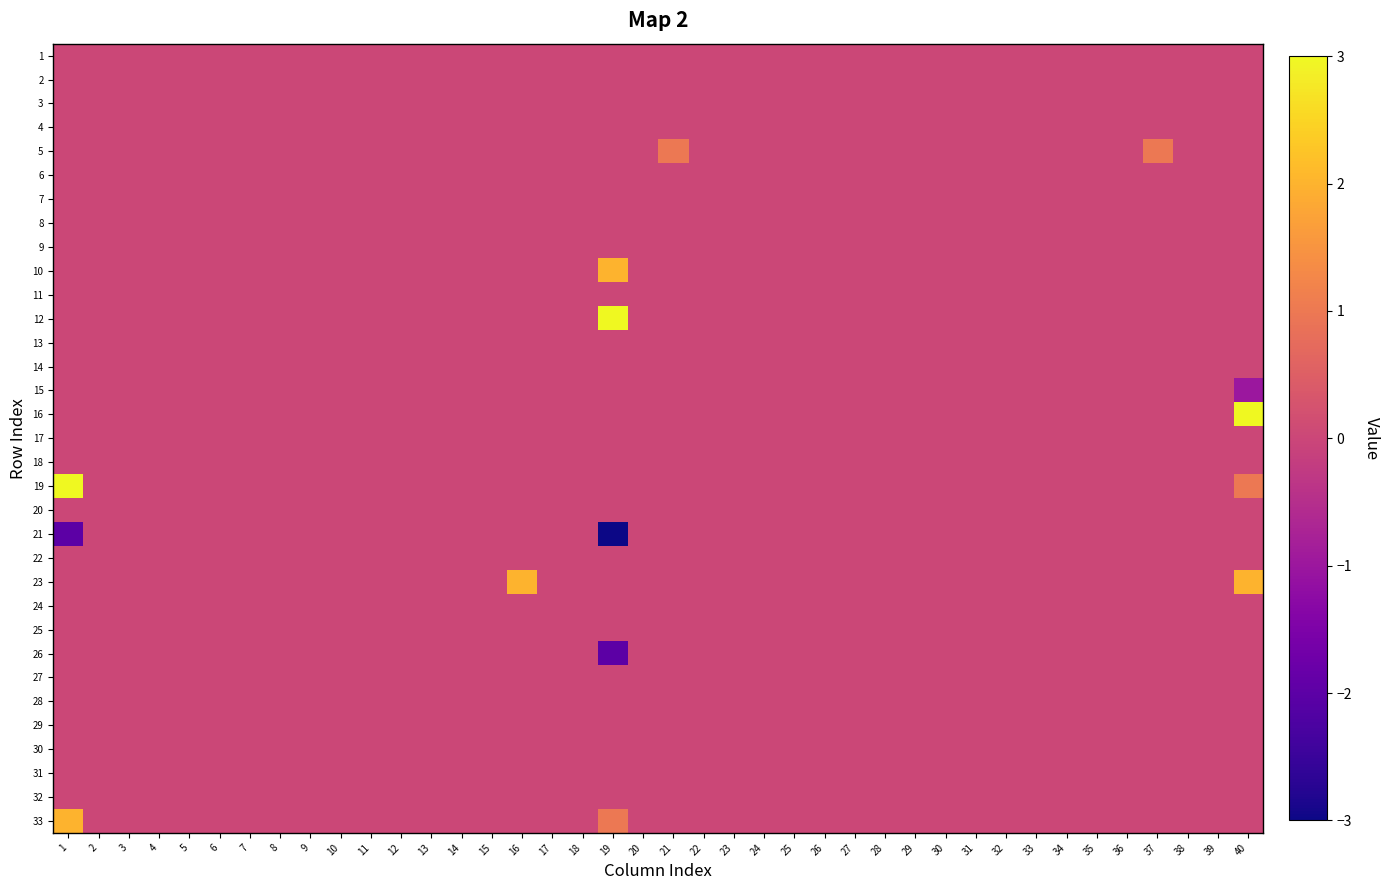

Reading left to right, extract all data points from this chart.

1: 1=0	2=0	3=0	4=0	5=0	6=0	7=0	8=0	9=0	10=0	11=0	12=0	13=0	14=0	15=0	16=0	17=0	18=0	19=0	20=0	21=0	22=0	23=0	24=0	25=0	26=0	27=0	28=0	29=0	30=0	31=0	32=0	33=0	34=0	35=0	36=0	37=0	38=0	39=0	40=0
2: 1=0	2=0	3=0	4=0	5=0	6=0	7=0	8=0	9=0	10=0	11=0	12=0	13=0	14=0	15=0	16=0	17=0	18=0	19=0	20=0	21=0	22=0	23=0	24=0	25=0	26=0	27=0	28=0	29=0	30=0	31=0	32=0	33=0	34=0	35=0	36=0	37=0	38=0	39=0	40=0
3: 1=0	2=0	3=0	4=0	5=0	6=0	7=0	8=0	9=0	10=0	11=0	12=0	13=0	14=0	15=0	16=0	17=0	18=0	19=0	20=0	21=0	22=0	23=0	24=0	25=0	26=0	27=0	28=0	29=0	30=0	31=0	32=0	33=0	34=0	35=0	36=0	37=0	38=0	39=0	40=0
4: 1=0	2=0	3=0	4=0	5=0	6=0	7=0	8=0	9=0	10=0	11=0	12=0	13=0	14=0	15=0	16=0	17=0	18=0	19=0	20=0	21=0	22=0	23=0	24=0	25=0	26=0	27=0	28=0	29=0	30=0	31=0	32=0	33=0	34=0	35=0	36=0	37=0	38=0	39=0	40=0
5: 1=0	2=0	3=0	4=0	5=0	6=0	7=0	8=0	9=0	10=0	11=0	12=0	13=0	14=0	15=0	16=0	17=0	18=0	19=0	20=0	21=1	22=0	23=0	24=0	25=0	26=0	27=0	28=0	29=0	30=0	31=0	32=0	33=0	34=0	35=0	36=0	37=1	38=0	39=0	40=0
6: 1=0	2=0	3=0	4=0	5=0	6=0	7=0	8=0	9=0	10=0	11=0	12=0	13=0	14=0	15=0	16=0	17=0	18=0	19=0	20=0	21=0	22=0	23=0	24=0	25=0	26=0	27=0	28=0	29=0	30=0	31=0	32=0	33=0	34=0	35=0	36=0	37=0	38=0	39=0	40=0
7: 1=0	2=0	3=0	4=0	5=0	6=0	7=0	8=0	9=0	10=0	11=0	12=0	13=0	14=0	15=0	16=0	17=0	18=0	19=0	20=0	21=0	22=0	23=0	24=0	25=0	26=0	27=0	28=0	29=0	30=0	31=0	32=0	33=0	34=0	35=0	36=0	37=0	38=0	39=0	40=0
8: 1=0	2=0	3=0	4=0	5=0	6=0	7=0	8=0	9=0	10=0	11=0	12=0	13=0	14=0	15=0	16=0	17=0	18=0	19=0	20=0	21=0	22=0	23=0	24=0	25=0	26=0	27=0	28=0	29=0	30=0	31=0	32=0	33=0	34=0	35=0	36=0	37=0	38=0	39=0	40=0
9: 1=0	2=0	3=0	4=0	5=0	6=0	7=0	8=0	9=0	10=0	11=0	12=0	13=0	14=0	15=0	16=0	17=0	18=0	19=0	20=0	21=0	22=0	23=0	24=0	25=0	26=0	27=0	28=0	29=0	30=0	31=0	32=0	33=0	34=0	35=0	36=0	37=0	38=0	39=0	40=0
10: 1=0	2=0	3=0	4=0	5=0	6=0	7=0	8=0	9=0	10=0	11=0	12=0	13=0	14=0	15=0	16=0	17=0	18=0	19=2	20=0	21=0	22=0	23=0	24=0	25=0	26=0	27=0	28=0	29=0	30=0	31=0	32=0	33=0	34=0	35=0	36=0	37=0	38=0	39=0	40=0
11: 1=0	2=0	3=0	4=0	5=0	6=0	7=0	8=0	9=0	10=0	11=0	12=0	13=0	14=0	15=0	16=0	17=0	18=0	19=0	20=0	21=0	22=0	23=0	24=0	25=0	26=0	27=0	28=0	29=0	30=0	31=0	32=0	33=0	34=0	35=0	36=0	37=0	38=0	39=0	40=0
12: 1=0	2=0	3=0	4=0	5=0	6=0	7=0	8=0	9=0	10=0	11=0	12=0	13=0	14=0	15=0	16=0	17=0	18=0	19=3	20=0	21=0	22=0	23=0	24=0	25=0	26=0	27=0	28=0	29=0	30=0	31=0	32=0	33=0	34=0	35=0	36=0	37=0	38=0	39=0	40=0
13: 1=0	2=0	3=0	4=0	5=0	6=0	7=0	8=0	9=0	10=0	11=0	12=0	13=0	14=0	15=0	16=0	17=0	18=0	19=0	20=0	21=0	22=0	23=0	24=0	25=0	26=0	27=0	28=0	29=0	30=0	31=0	32=0	33=0	34=0	35=0	36=0	37=0	38=0	39=0	40=0
14: 1=0	2=0	3=0	4=0	5=0	6=0	7=0	8=0	9=0	10=0	11=0	12=0	13=0	14=0	15=0	16=0	17=0	18=0	19=0	20=0	21=0	22=0	23=0	24=0	25=0	26=0	27=0	28=0	29=0	30=0	31=0	32=0	33=0	34=0	35=0	36=0	37=0	38=0	39=0	40=0
15: 1=0	2=0	3=0	4=0	5=0	6=0	7=0	8=0	9=0	10=0	11=0	12=0	13=0	14=0	15=0	16=0	17=0	18=0	19=0	20=0	21=0	22=0	23=0	24=0	25=0	26=0	27=0	28=0	29=0	30=0	31=0	32=0	33=0	34=0	35=0	36=0	37=0	38=0	39=0	40=-1
16: 1=0	2=0	3=0	4=0	5=0	6=0	7=0	8=0	9=0	10=0	11=0	12=0	13=0	14=0	15=0	16=0	17=0	18=0	19=0	20=0	21=0	22=0	23=0	24=0	25=0	26=0	27=0	28=0	29=0	30=0	31=0	32=0	33=0	34=0	35=0	36=0	37=0	38=0	39=0	40=3
17: 1=0	2=0	3=0	4=0	5=0	6=0	7=0	8=0	9=0	10=0	11=0	12=0	13=0	14=0	15=0	16=0	17=0	18=0	19=0	20=0	21=0	22=0	23=0	24=0	25=0	26=0	27=0	28=0	29=0	30=0	31=0	32=0	33=0	34=0	35=0	36=0	37=0	38=0	39=0	40=0
18: 1=0	2=0	3=0	4=0	5=0	6=0	7=0	8=0	9=0	10=0	11=0	12=0	13=0	14=0	15=0	16=0	17=0	18=0	19=0	20=0	21=0	22=0	23=0	24=0	25=0	26=0	27=0	28=0	29=0	30=0	31=0	32=0	33=0	34=0	35=0	36=0	37=0	38=0	39=0	40=0
19: 1=3	2=0	3=0	4=0	5=0	6=0	7=0	8=0	9=0	10=0	11=0	12=0	13=0	14=0	15=0	16=0	17=0	18=0	19=0	20=0	21=0	22=0	23=0	24=0	25=0	26=0	27=0	28=0	29=0	30=0	31=0	32=0	33=0	34=0	35=0	36=0	37=0	38=0	39=0	40=1
20: 1=0	2=0	3=0	4=0	5=0	6=0	7=0	8=0	9=0	10=0	11=0	12=0	13=0	14=0	15=0	16=0	17=0	18=0	19=0	20=0	21=0	22=0	23=0	24=0	25=0	26=0	27=0	28=0	29=0	30=0	31=0	32=0	33=0	34=0	35=0	36=0	37=0	38=0	39=0	40=0
21: 1=-2	2=0	3=0	4=0	5=0	6=0	7=0	8=0	9=0	10=0	11=0	12=0	13=0	14=0	15=0	16=0	17=0	18=0	19=-3	20=0	21=0	22=0	23=0	24=0	25=0	26=0	27=0	28=0	29=0	30=0	31=0	32=0	33=0	34=0	35=0	36=0	37=0	38=0	39=0	40=0
22: 1=0	2=0	3=0	4=0	5=0	6=0	7=0	8=0	9=0	10=0	11=0	12=0	13=0	14=0	15=0	16=0	17=0	18=0	19=0	20=0	21=0	22=0	23=0	24=0	25=0	26=0	27=0	28=0	29=0	30=0	31=0	32=0	33=0	34=0	35=0	36=0	37=0	38=0	39=0	40=0
23: 1=0	2=0	3=0	4=0	5=0	6=0	7=0	8=0	9=0	10=0	11=0	12=0	13=0	14=0	15=0	16=2	17=0	18=0	19=0	20=0	21=0	22=0	23=0	24=0	25=0	26=0	27=0	28=0	29=0	30=0	31=0	32=0	33=0	34=0	35=0	36=0	37=0	38=0	39=0	40=2
24: 1=0	2=0	3=0	4=0	5=0	6=0	7=0	8=0	9=0	10=0	11=0	12=0	13=0	14=0	15=0	16=0	17=0	18=0	19=0	20=0	21=0	22=0	23=0	24=0	25=0	26=0	27=0	28=0	29=0	30=0	31=0	32=0	33=0	34=0	35=0	36=0	37=0	38=0	39=0	40=0
25: 1=0	2=0	3=0	4=0	5=0	6=0	7=0	8=0	9=0	10=0	11=0	12=0	13=0	14=0	15=0	16=0	17=0	18=0	19=0	20=0	21=0	22=0	23=0	24=0	25=0	26=0	27=0	28=0	29=0	30=0	31=0	32=0	33=0	34=0	35=0	36=0	37=0	38=0	39=0	40=0
26: 1=0	2=0	3=0	4=0	5=0	6=0	7=0	8=0	9=0	10=0	11=0	12=0	13=0	14=0	15=0	16=0	17=0	18=0	19=-2	20=0	21=0	22=0	23=0	24=0	25=0	26=0	27=0	28=0	29=0	30=0	31=0	32=0	33=0	34=0	35=0	36=0	37=0	38=0	39=0	40=0
27: 1=0	2=0	3=0	4=0	5=0	6=0	7=0	8=0	9=0	10=0	11=0	12=0	13=0	14=0	15=0	16=0	17=0	18=0	19=0	20=0	21=0	22=0	23=0	24=0	25=0	26=0	27=0	28=0	29=0	30=0	31=0	32=0	33=0	34=0	35=0	36=0	37=0	38=0	39=0	40=0
28: 1=0	2=0	3=0	4=0	5=0	6=0	7=0	8=0	9=0	10=0	11=0	12=0	13=0	14=0	15=0	16=0	17=0	18=0	19=0	20=0	21=0	22=0	23=0	24=0	25=0	26=0	27=0	28=0	29=0	30=0	31=0	32=0	33=0	34=0	35=0	36=0	37=0	38=0	39=0	40=0
29: 1=0	2=0	3=0	4=0	5=0	6=0	7=0	8=0	9=0	10=0	11=0	12=0	13=0	14=0	15=0	16=0	17=0	18=0	19=0	20=0	21=0	22=0	23=0	24=0	25=0	26=0	27=0	28=0	29=0	30=0	31=0	32=0	33=0	34=0	35=0	36=0	37=0	38=0	39=0	40=0
30: 1=0	2=0	3=0	4=0	5=0	6=0	7=0	8=0	9=0	10=0	11=0	12=0	13=0	14=0	15=0	16=0	17=0	18=0	19=0	20=0	21=0	22=0	23=0	24=0	25=0	26=0	27=0	28=0	29=0	30=0	31=0	32=0	33=0	34=0	35=0	36=0	37=0	38=0	39=0	40=0
31: 1=0	2=0	3=0	4=0	5=0	6=0	7=0	8=0	9=0	10=0	11=0	12=0	13=0	14=0	15=0	16=0	17=0	18=0	19=0	20=0	21=0	22=0	23=0	24=0	25=0	26=0	27=0	28=0	29=0	30=0	31=0	32=0	33=0	34=0	35=0	36=0	37=0	38=0	39=0	40=0
32: 1=0	2=0	3=0	4=0	5=0	6=0	7=0	8=0	9=0	10=0	11=0	12=0	13=0	14=0	15=0	16=0	17=0	18=0	19=0	20=0	21=0	22=0	23=0	24=0	25=0	26=0	27=0	28=0	29=0	30=0	31=0	32=0	33=0	34=0	35=0	36=0	37=0	38=0	39=0	40=0
33: 1=2	2=0	3=0	4=0	5=0	6=0	7=0	8=0	9=0	10=0	11=0	12=0	13=0	14=0	15=0	16=0	17=0	18=0	19=1	20=0	21=0	22=0	23=0	24=0	25=0	26=0	27=0	28=0	29=0	30=0	31=0	32=0	33=0	34=0	35=0	36=0	37=0	38=0	39=0	40=0